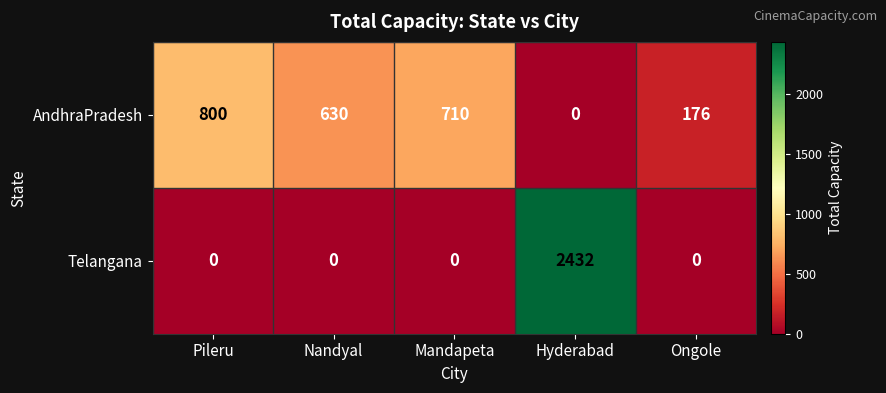

Rank the series at Ongole from highest to lowest value.

AndhraPradesh, Telangana